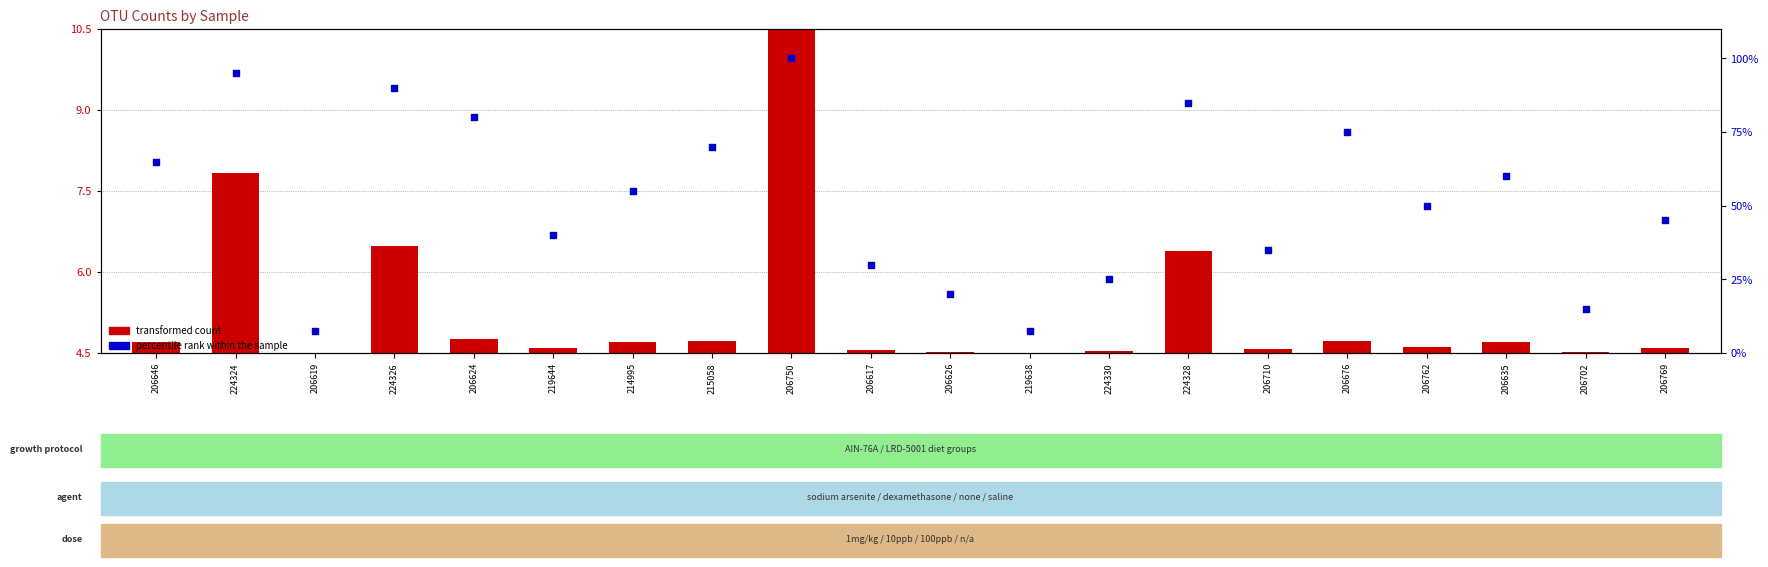

What is the total value across all series at 206626?

24.5